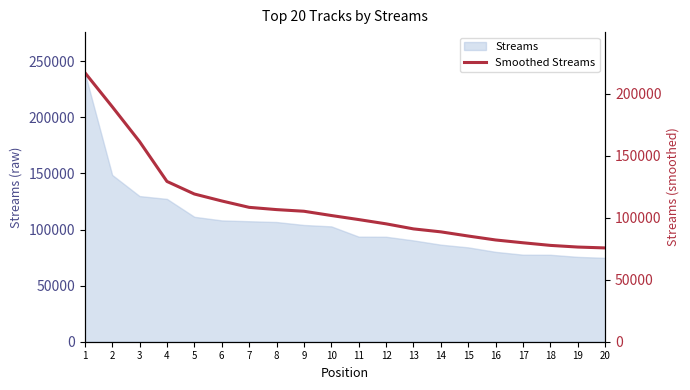

Does the chart display data point markers on the line(s)?

No